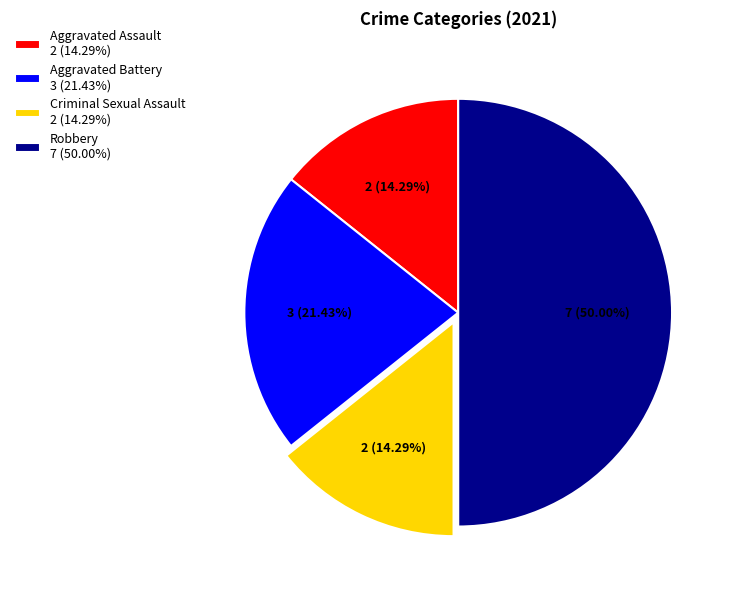

What percentage is the Aggravated Assault slice, to the nearest percent?

14%